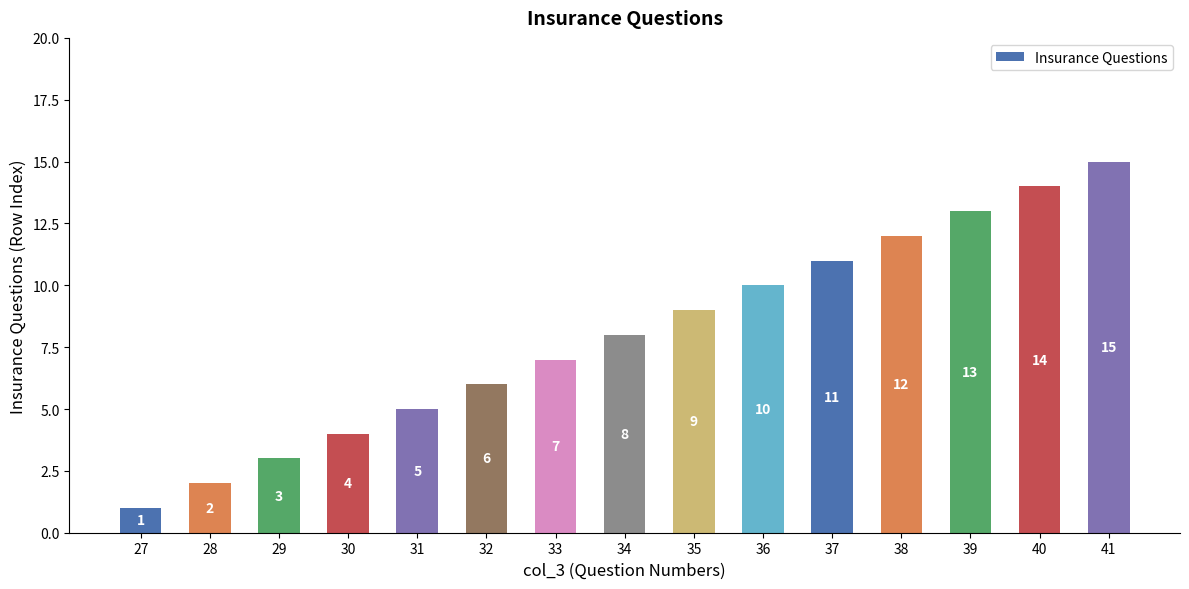

What is the value of the 3rd bar from the left?

3